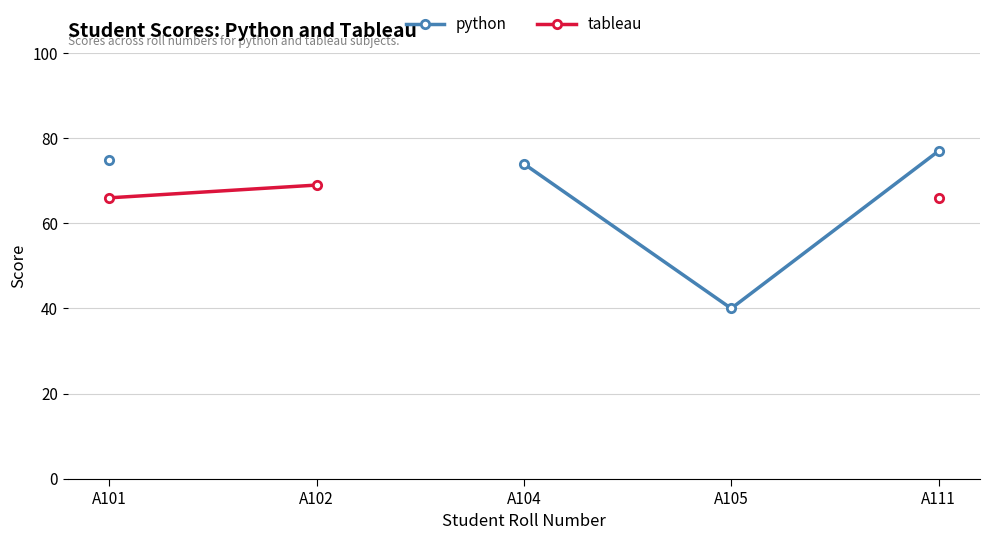

At which label does python reach its minimum?

A105